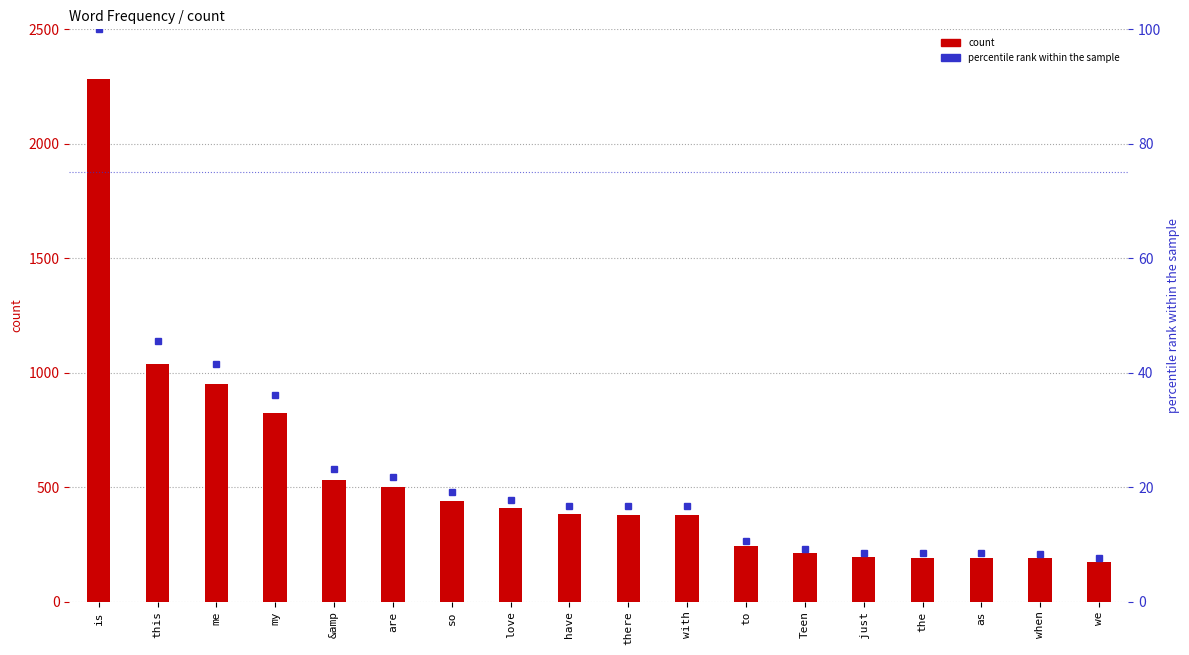

How many groups of bars are there?

18